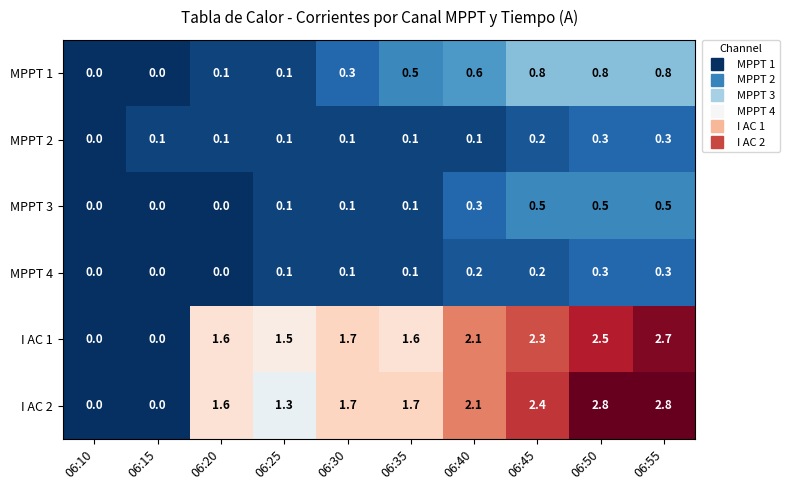

Is the value of MPPT 3 at 06:55 greater than the value of MPPT 1 at 06:45?

No